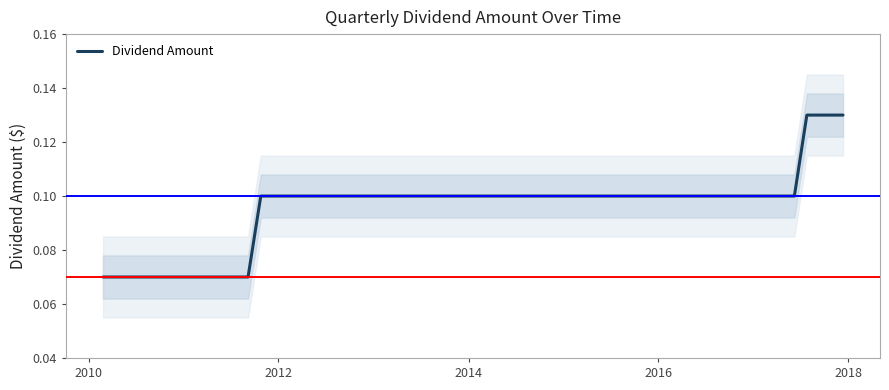

Reading right to left, list all the values displayed in this chart.

0.1	0.1	0.1	0.1	0.1	0.1	0.1	0.1	0.1	0.1	0.1	0.1	0.1	0.1	0.1	0.1	0.1	0.1	0.1	0.1	0.1	0.1	0.1	0.1	0.1	0.1	0.1	0.1	0.1	0.1	0.1	0.1